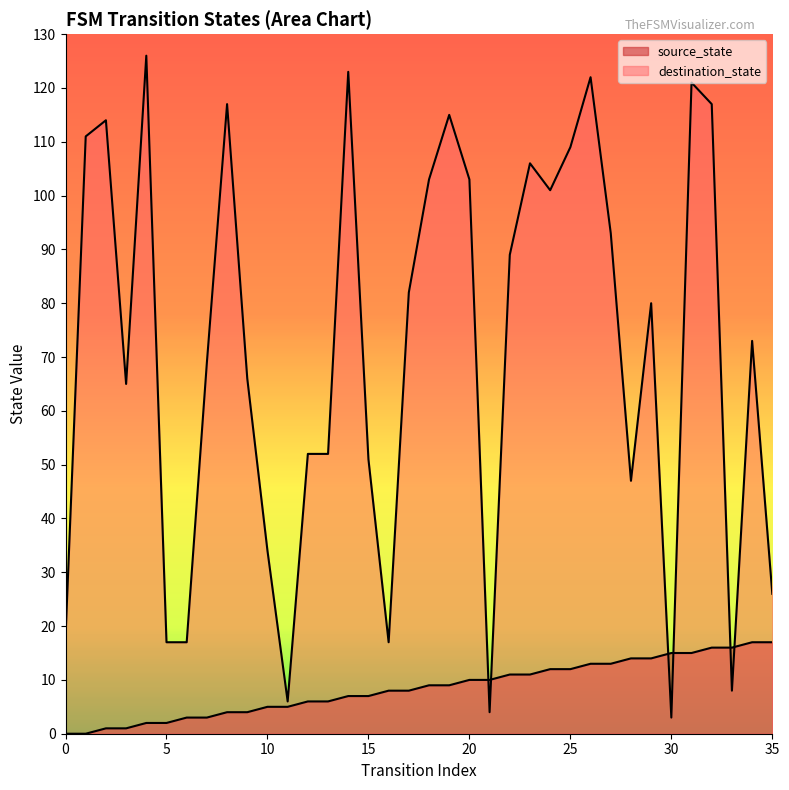

Does the chart display data point markers on the line(s)?

No